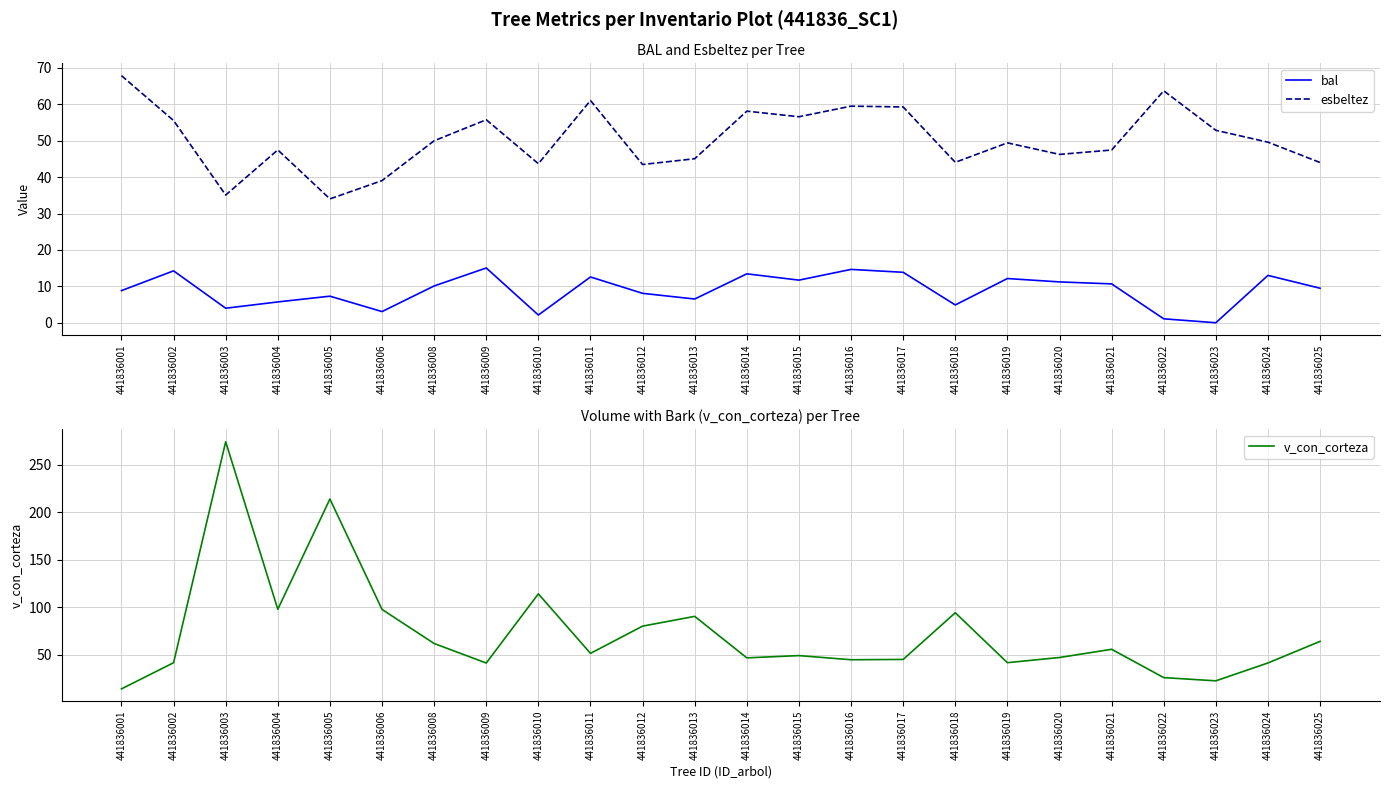

True or false: v_con_corteza and bal intersect in this chart.

False